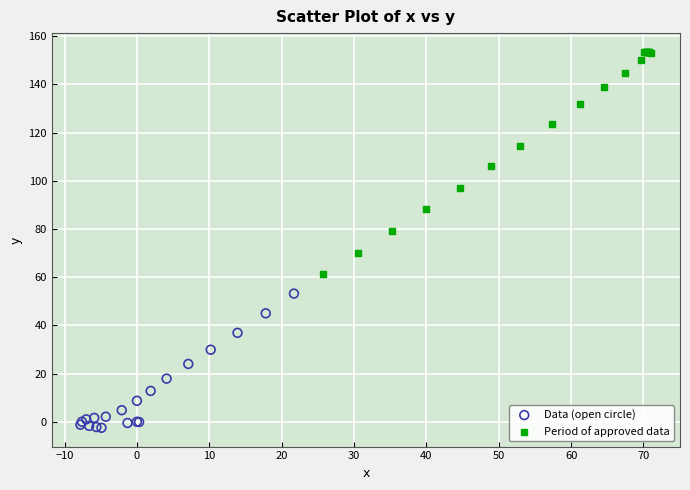

What are all the series names shown in the legend?

Data (open circle), Period of approved data